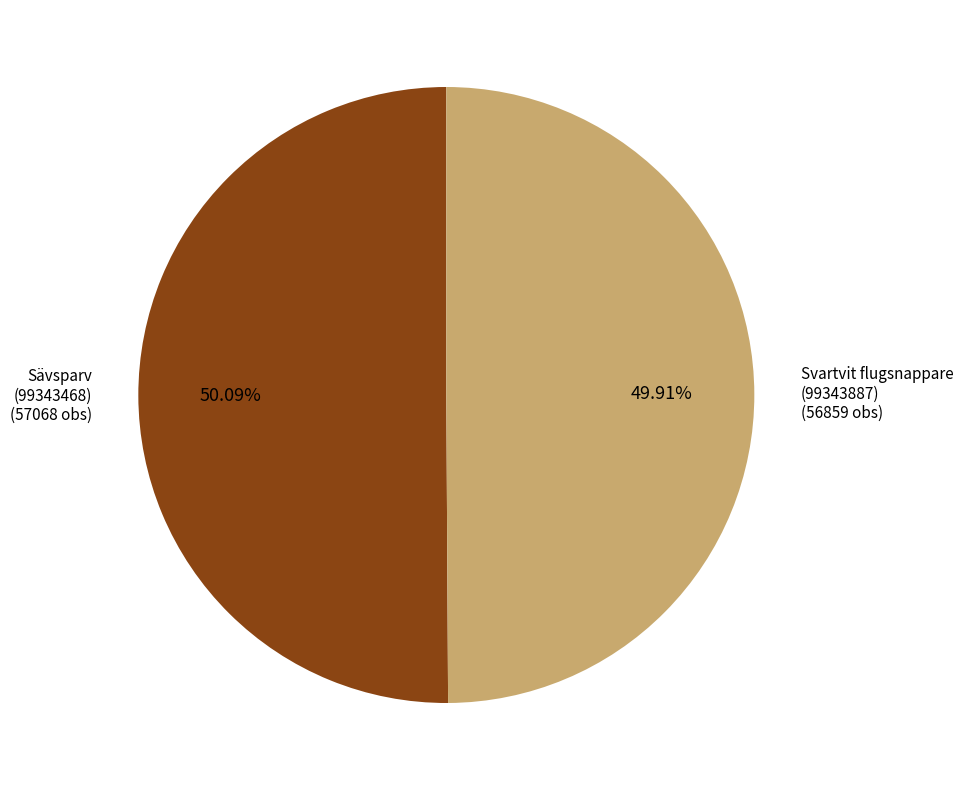

Count the number of slices in the pie.

2